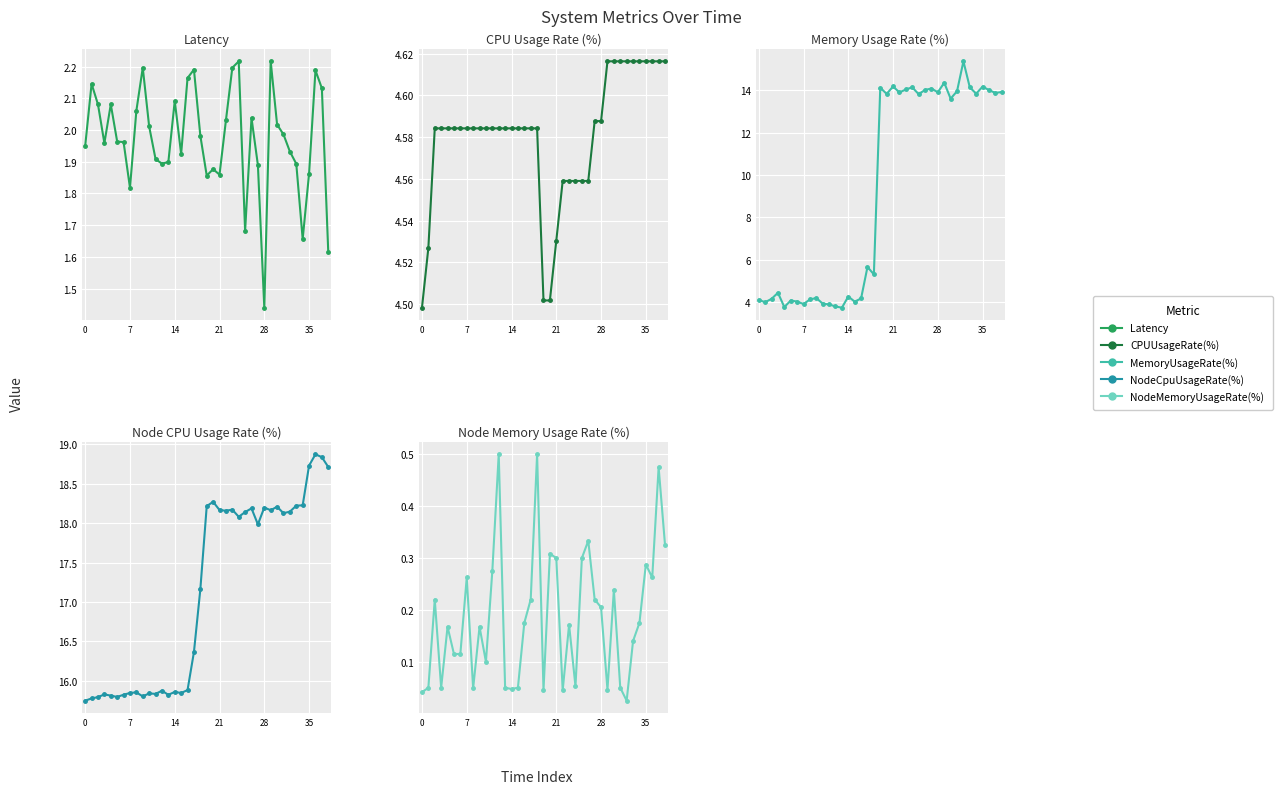

At which label does NodeCpuUsageRate(%) first exceed 17?

18